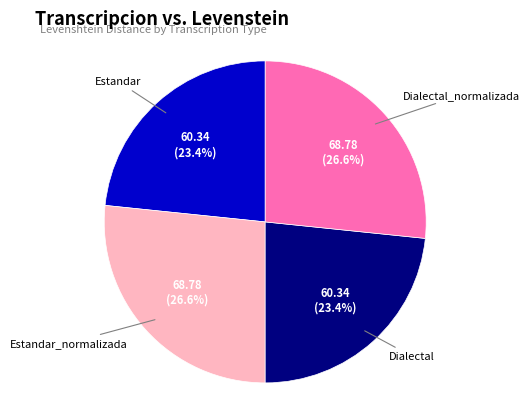

Is there a majority slice in this chart?

No